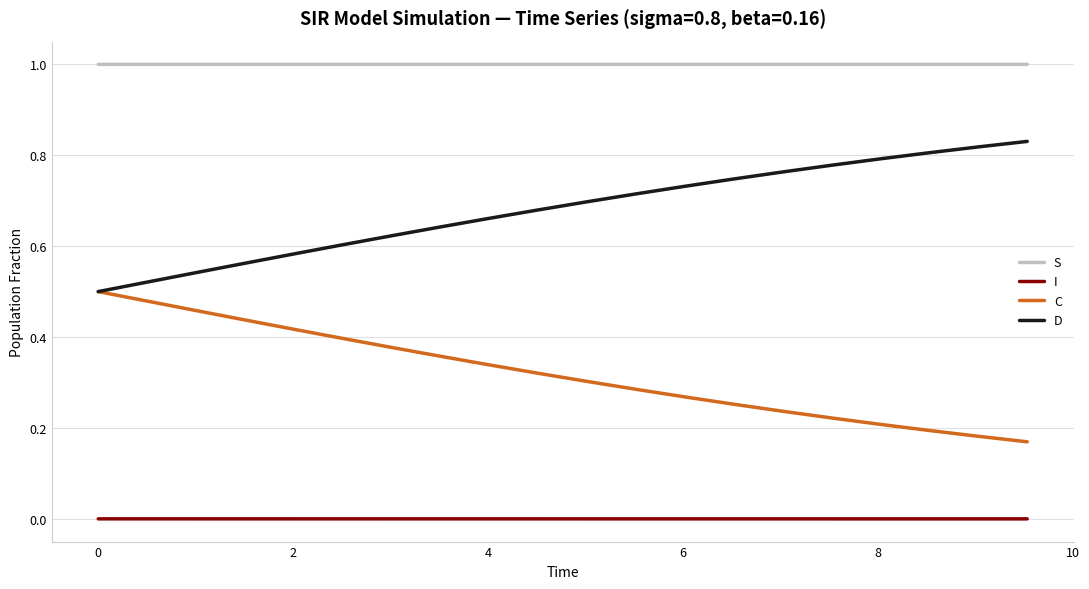

At how many categories does at least one series exceed 0?

20